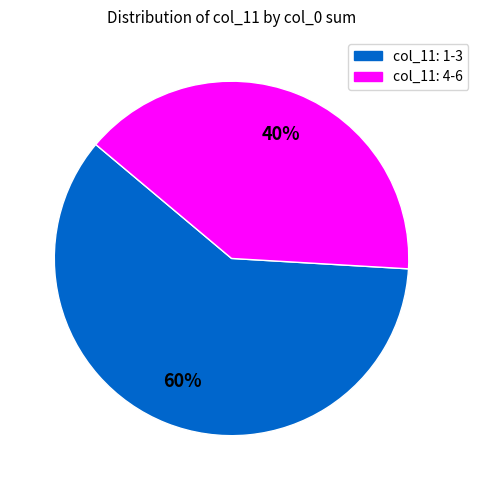

To the nearest percent, what is the average slice percentage?

50%